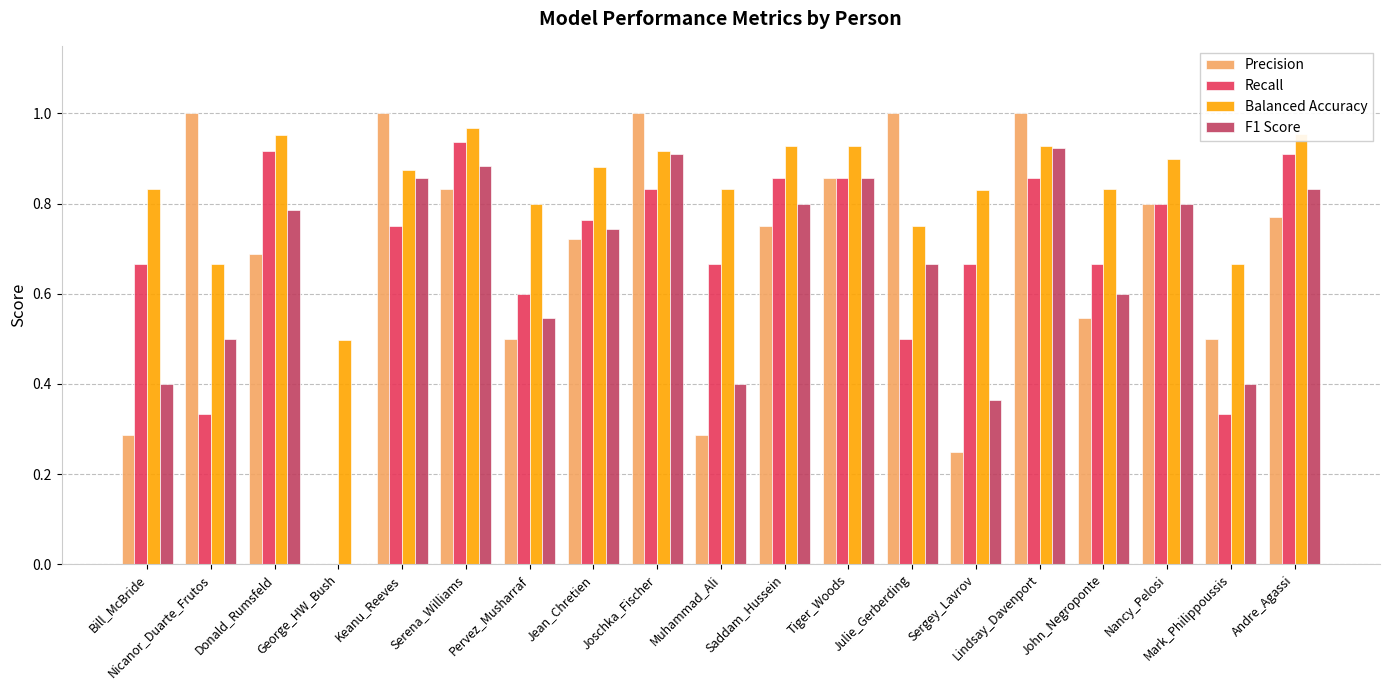

What is the average value of the F1 Score series?

0.6